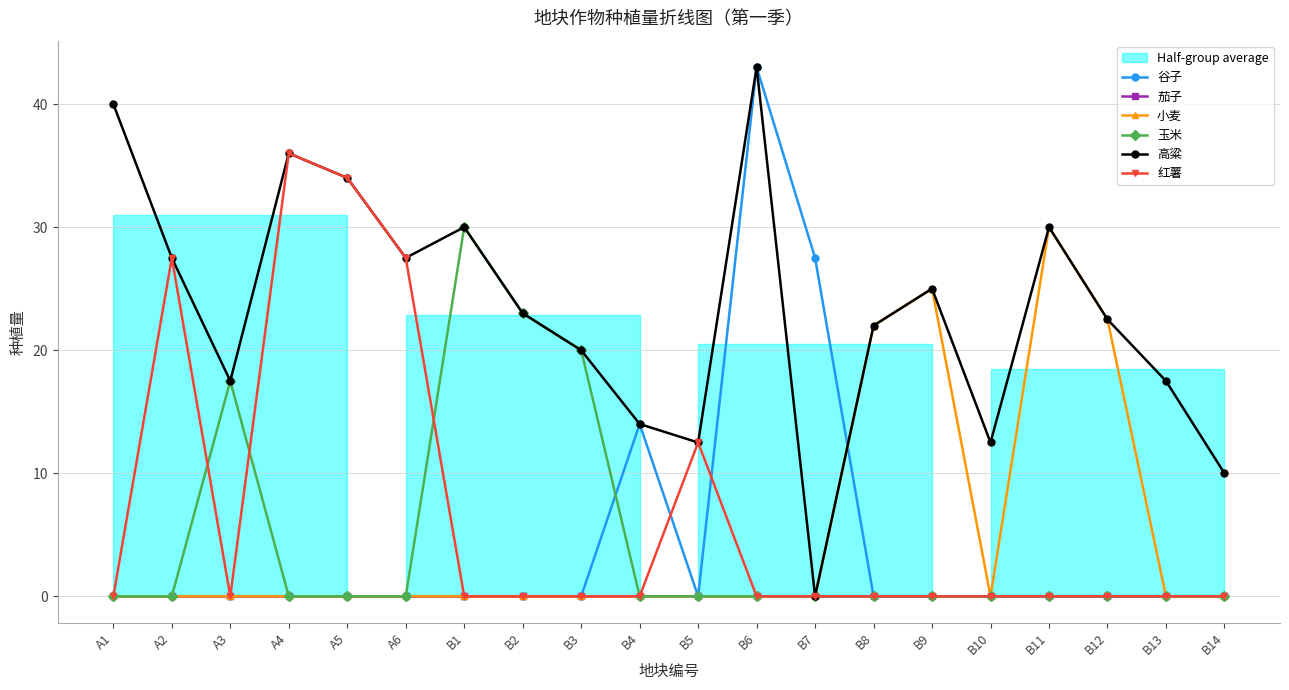

At B11, list the series in order from smallest to largest.

谷子, 茄子, 玉米, 红薯, 小麦, 高粱